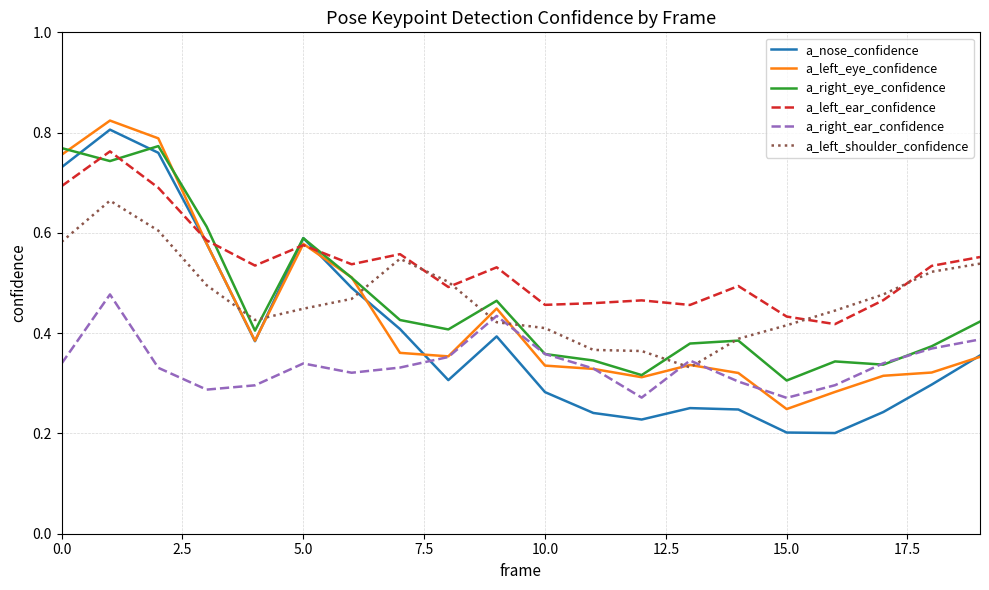

How many intersections are there between a_right_ear_confidence and a_left_shoulder_confidence?

4